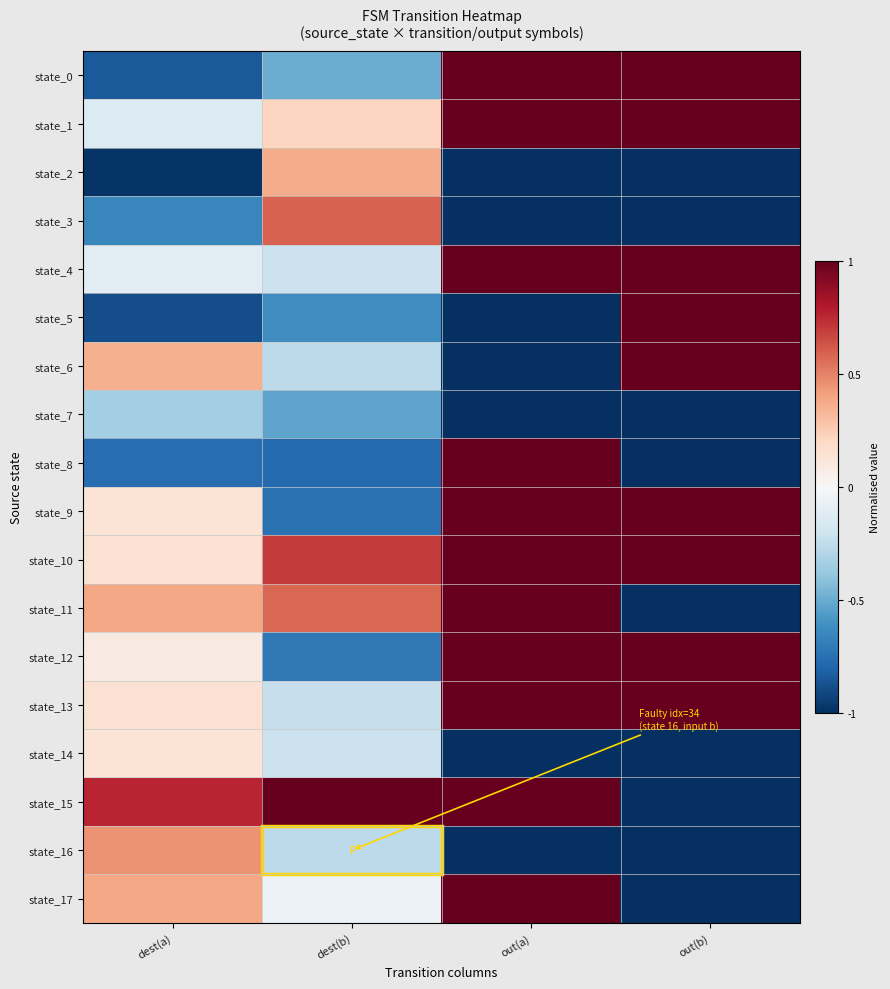

List the series in order of their peak value, lowest first.

state_7, state_14, state_2, state_16, state_3, state_0, state_1, state_4, state_5, state_6, state_8, state_9, state_10, state_11, state_12, state_13, state_15, state_17